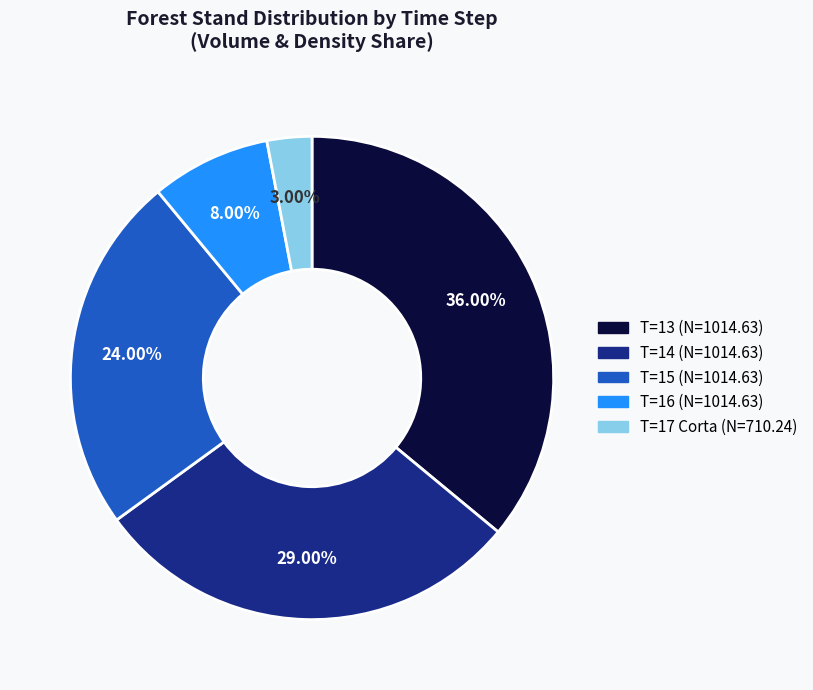

Does any single category account for the majority?

No